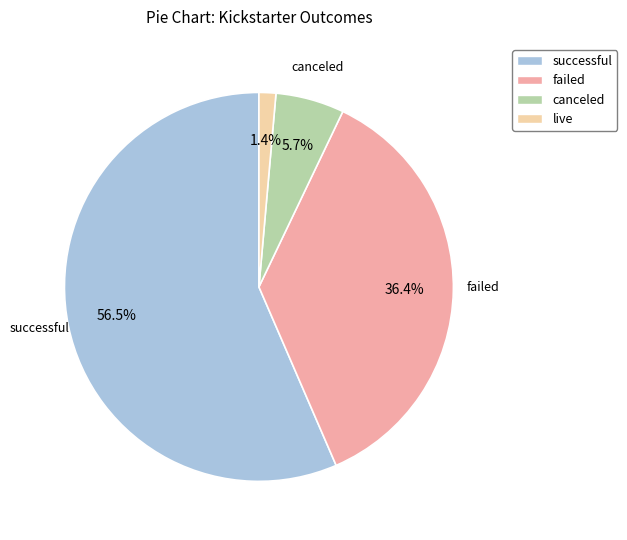

Is the sum of canceled and failed greater than half?

No